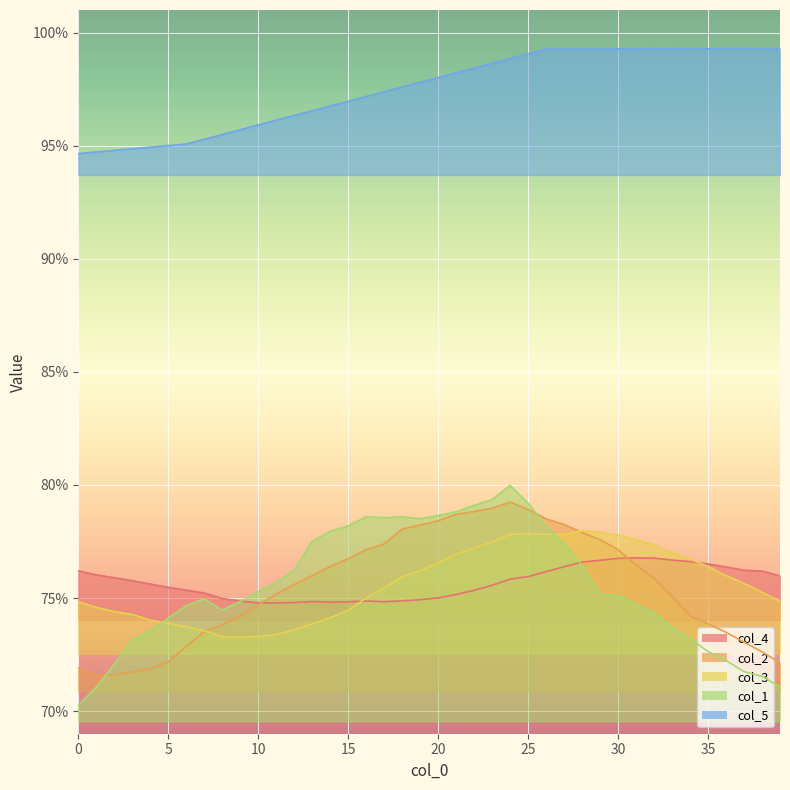

What is the minimum value shown in the chart?

0.7